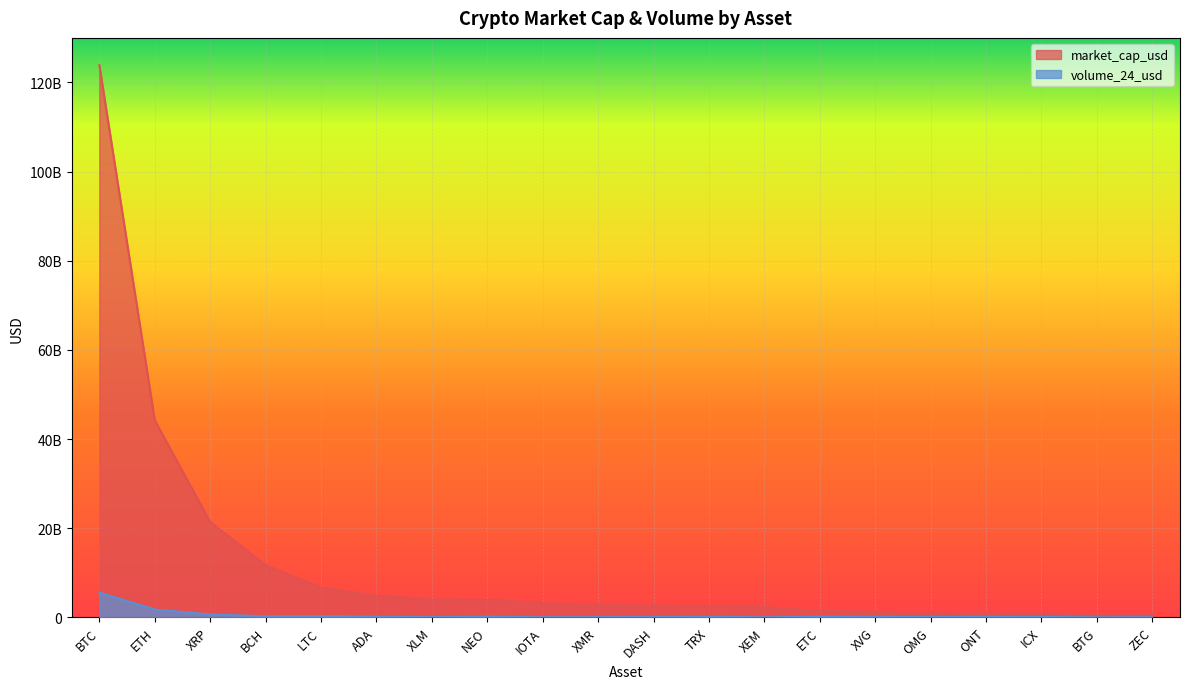

How many lines are shown in the chart?

2